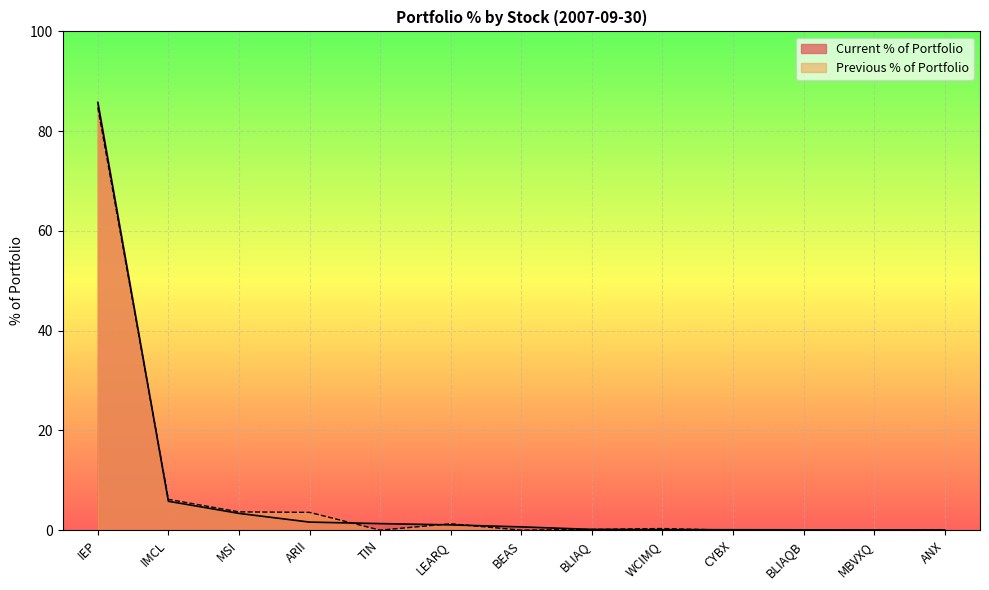

At MSI, list the series in order from largest to smallest.

Previous % of Portfolio, Current % of Portfolio